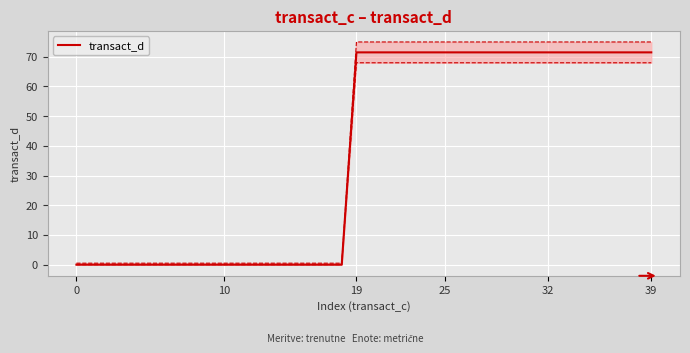

What is the ratio of the value at 35 to the value at 27?

1.0